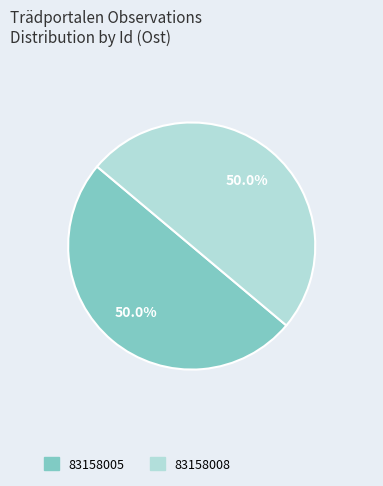

What is the ratio of the value at 83158005 to the value at 83158008?

1.0